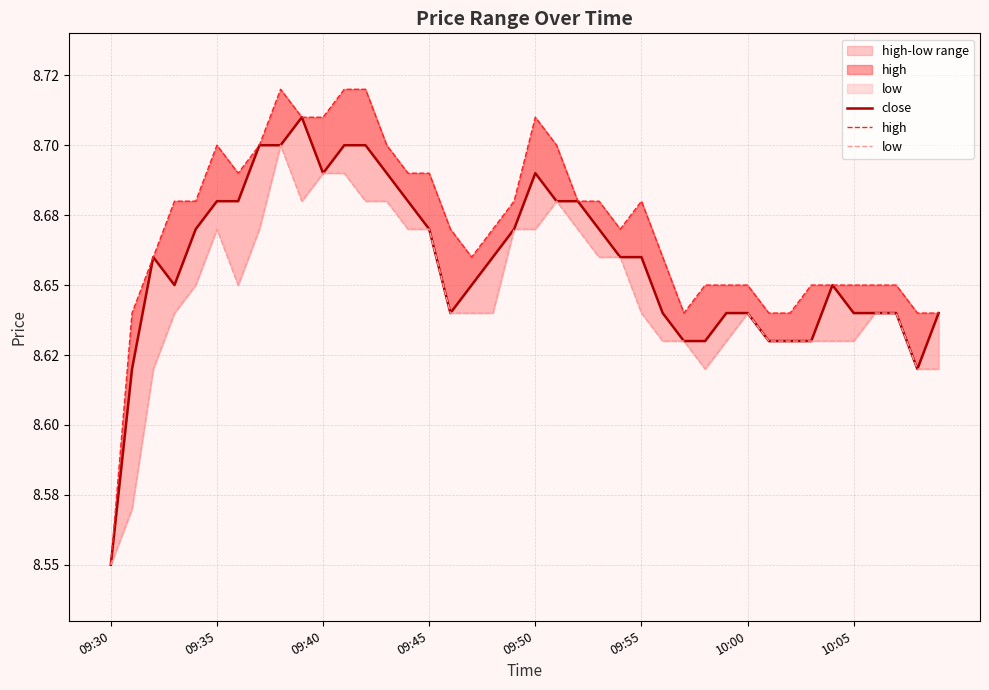

What position from the left is 16?

17